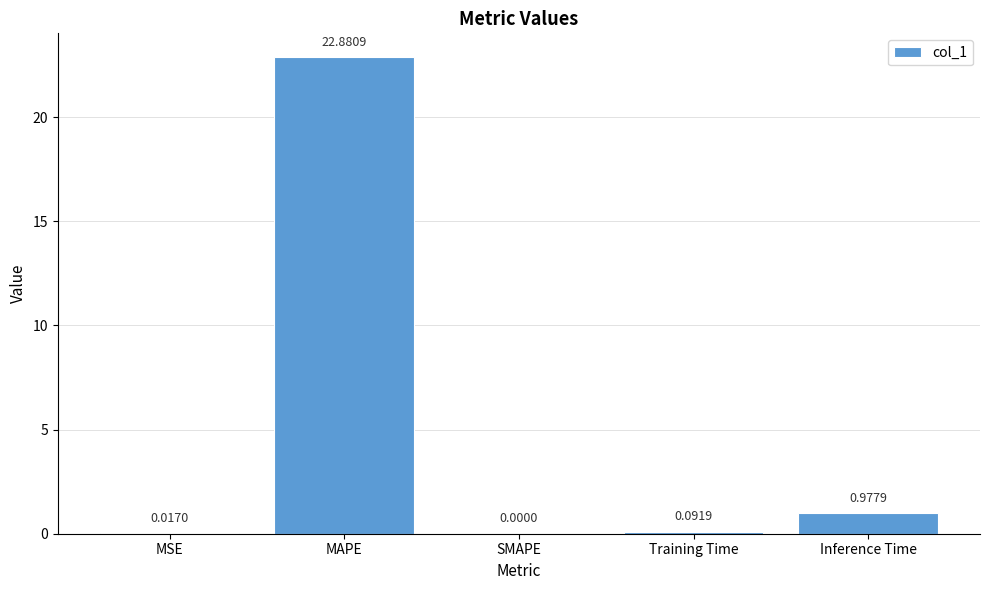

What is the sum of the values at SMAPE and MAPE?

22.9